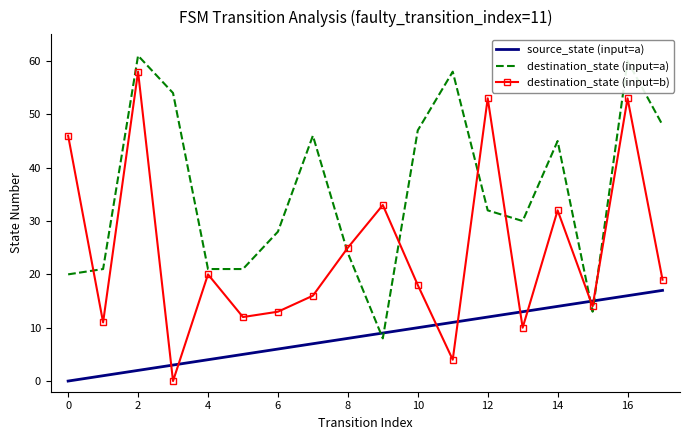

What is the difference between the second highest and second lowest values in the destination_state (input=a) series?

47